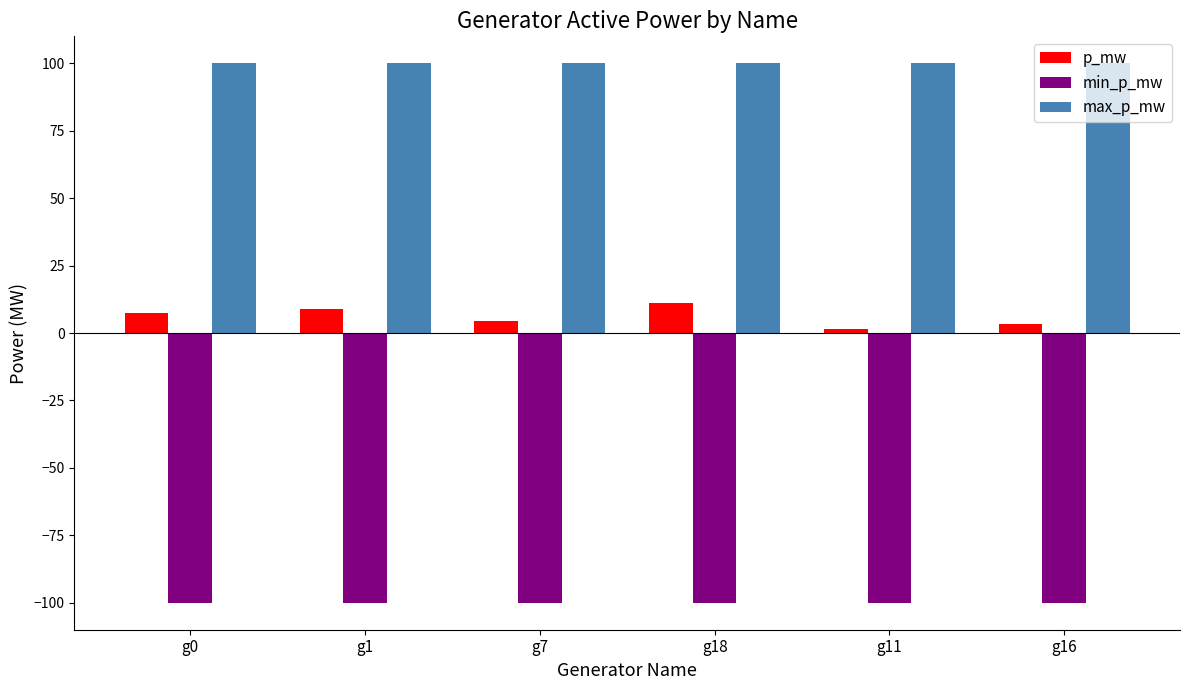

The min_p_mw series shows -100.0 at g11. True or false?

True